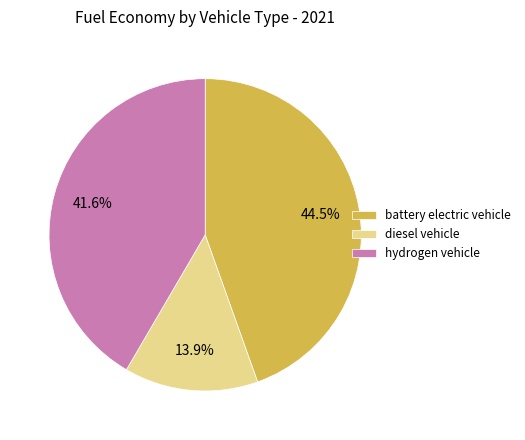

How many segments does this pie chart have?

3